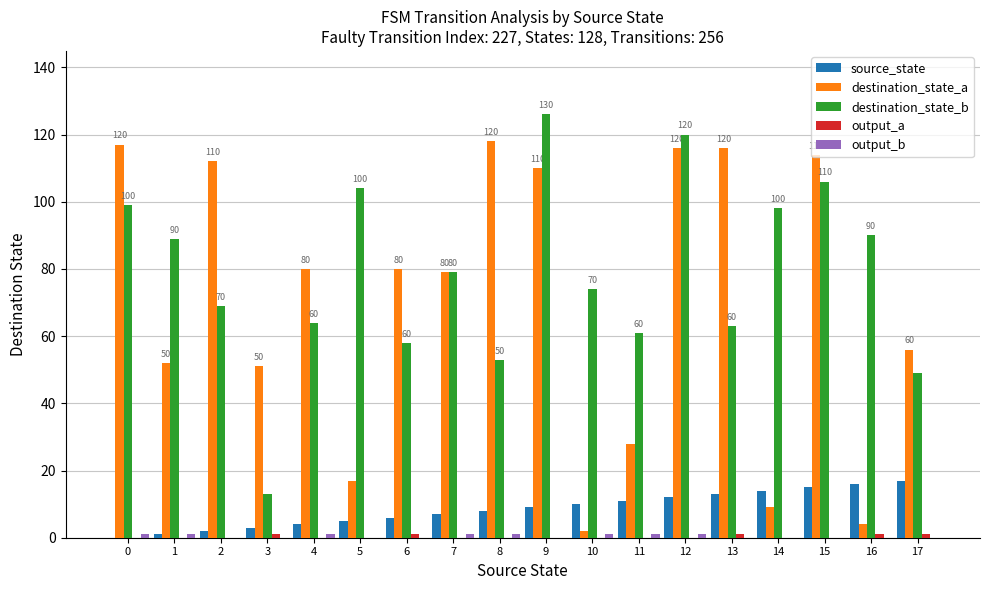

Is it true that destination_state_b equals 61 at 11?

True